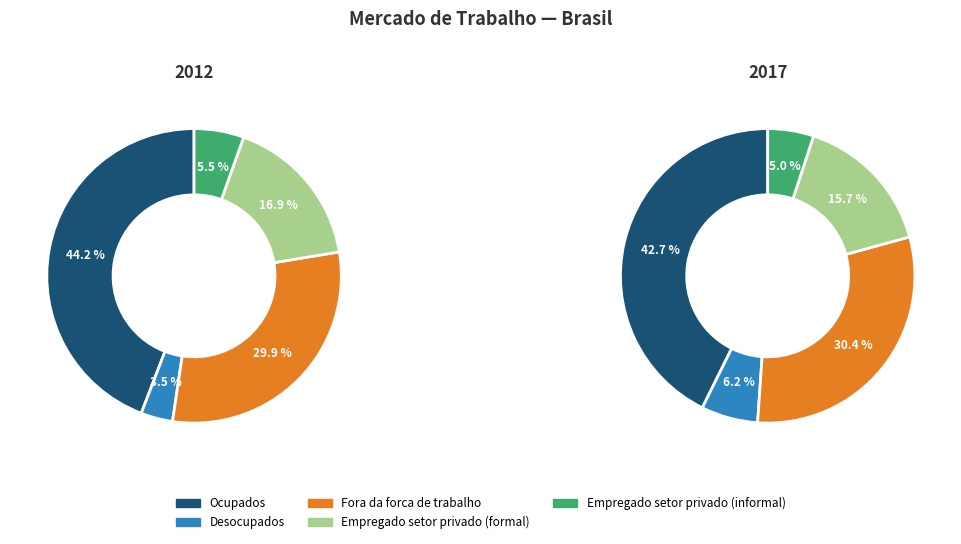

To the nearest percent, what portion does values_2012 represent?

44%